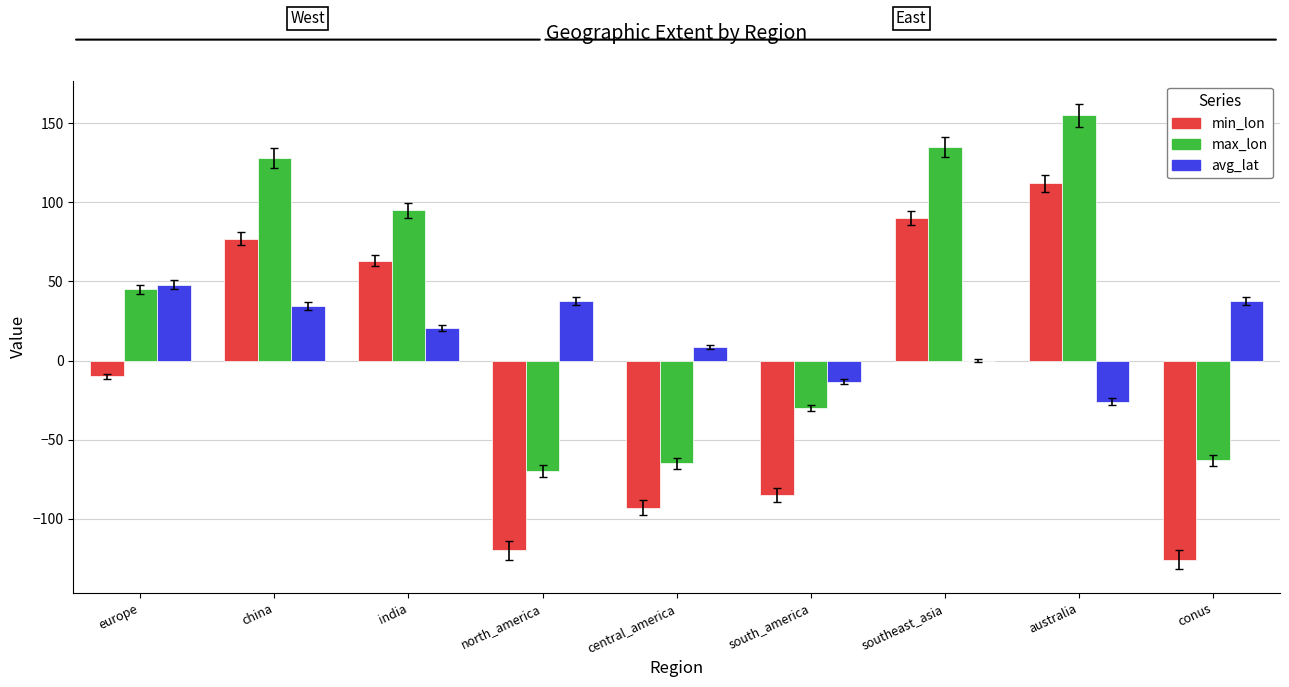

Which series has the largest total across all categories?

max_lon